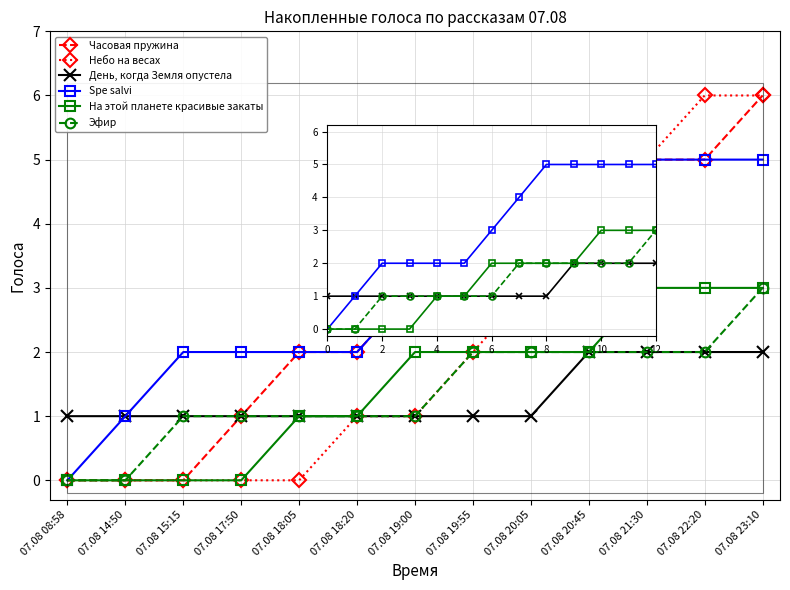

What is the difference between the highest and lowest values at 07.08 21:30?

3